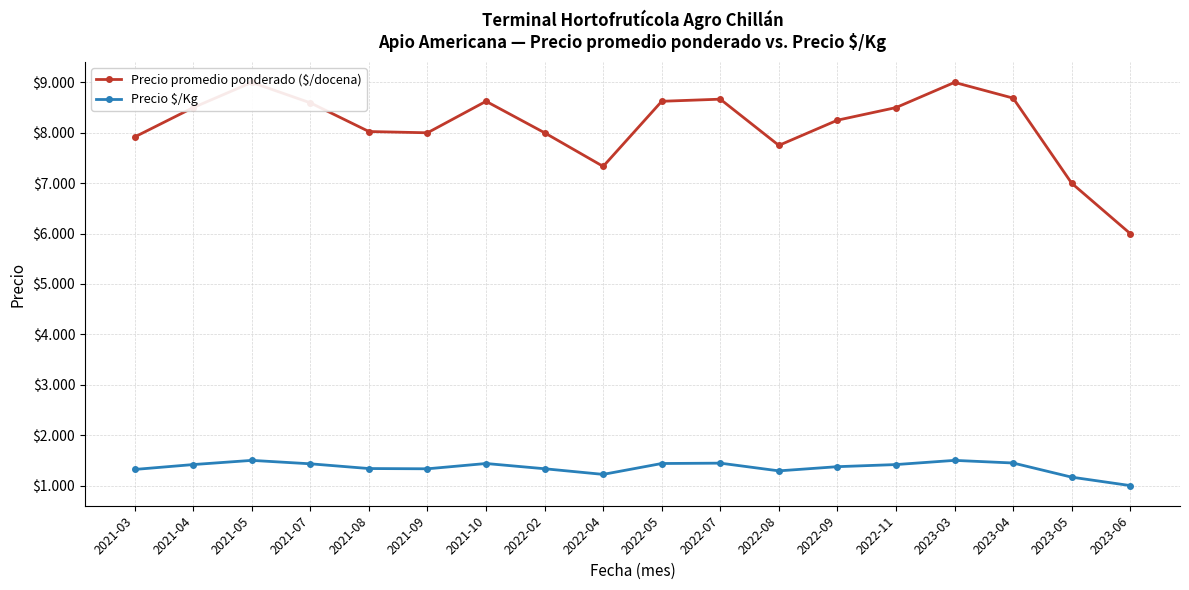

Rank the series at 2022-02 from highest to lowest value.

Precio promedio ponderado ($/docena), Precio $/Kg